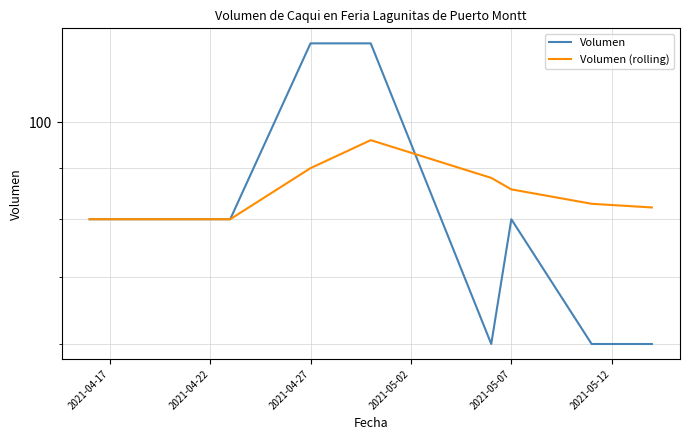

True or false: Volumen has more than 2 interior local peaks.

False